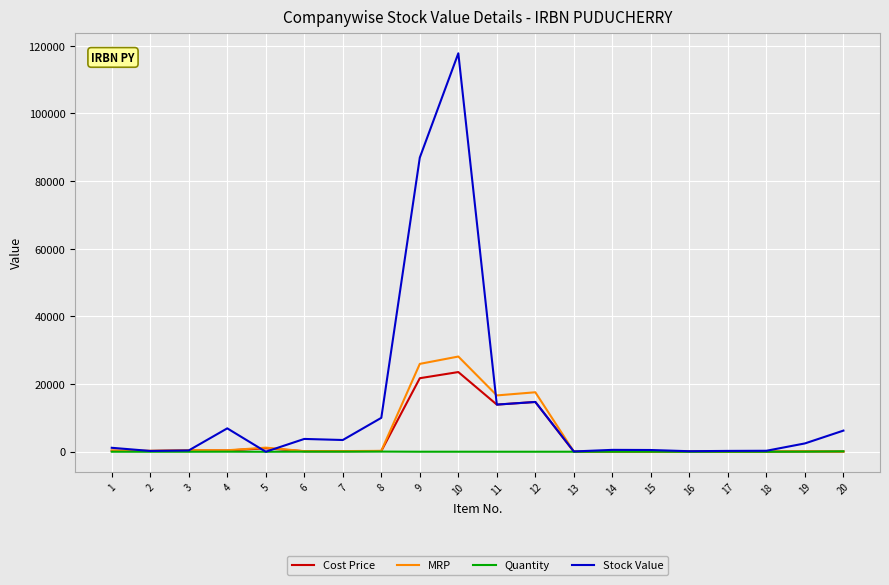

Which series ends up on top after the final intersection of Cost Price and Quantity?

Quantity